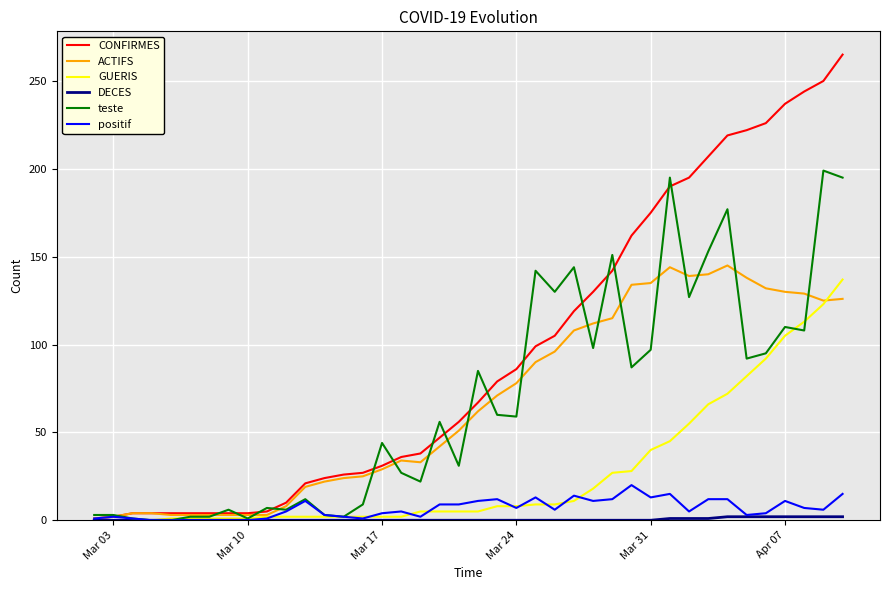

True or false: positif has more than 1 interior local peaks.

True